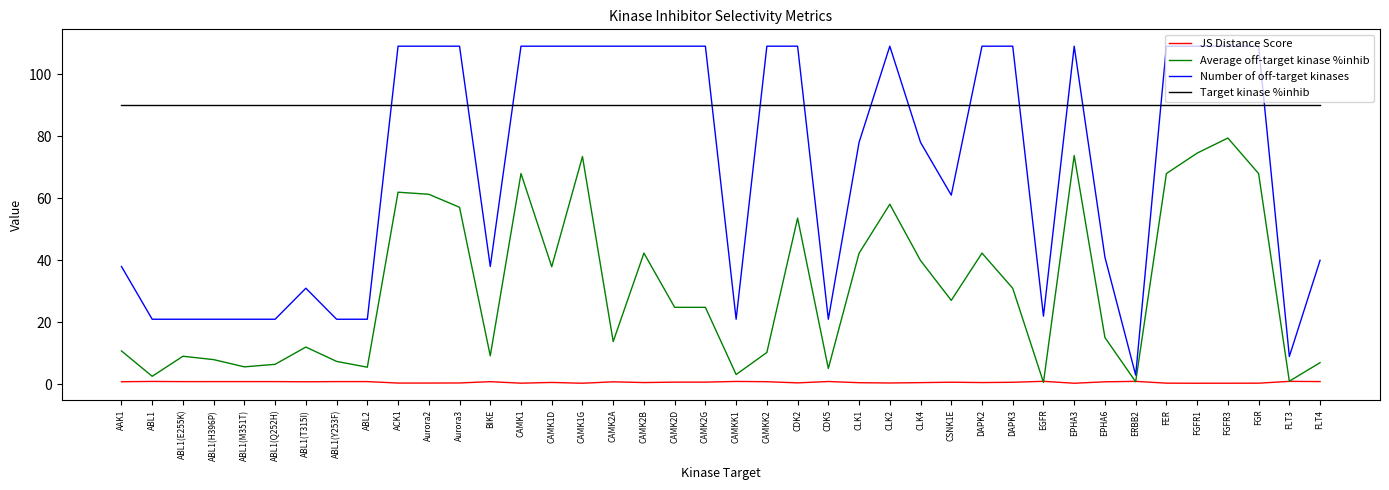

What is the lowest value of the Number of off-target kinases series?

3.0